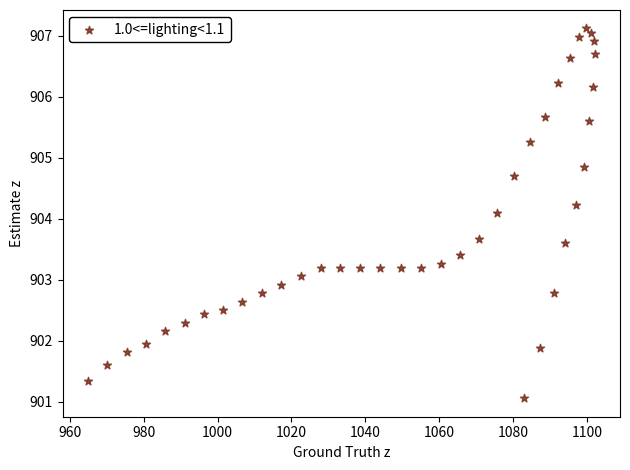

What Y value in the scatter plot is closest to 904?

904.1